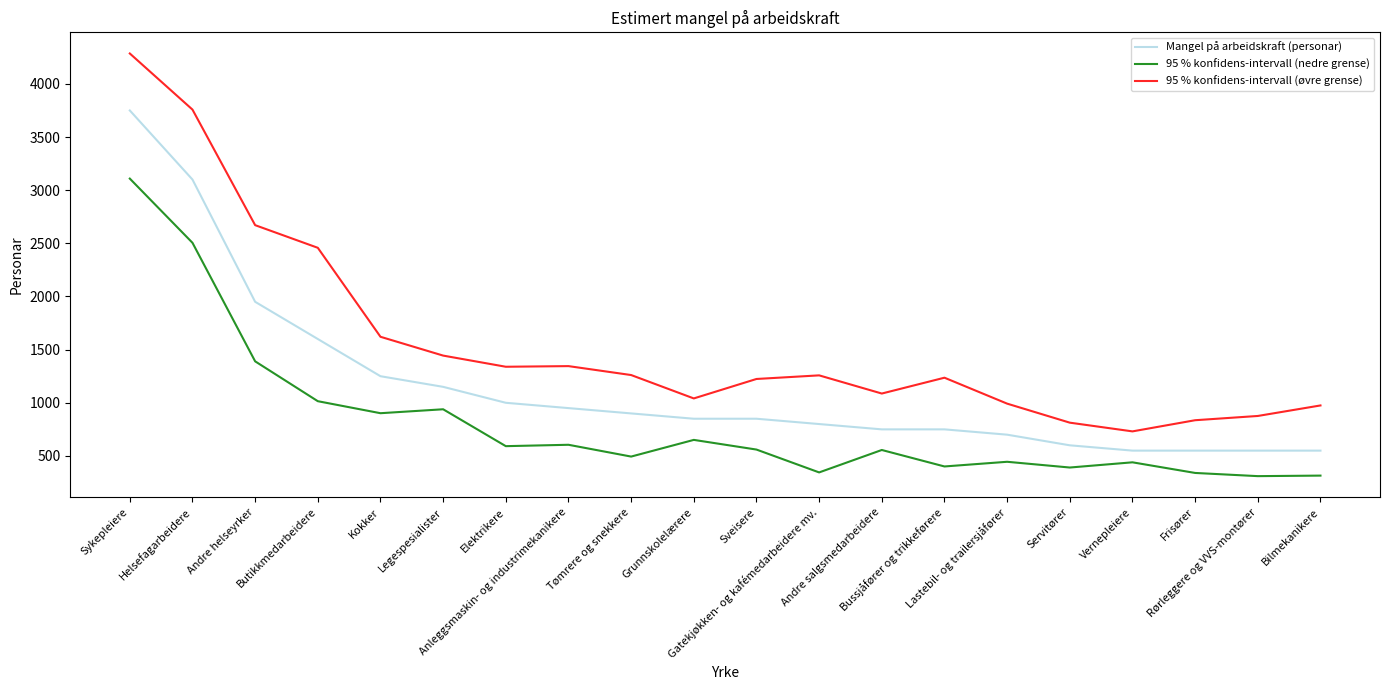

Rank the series at Helsefagarbeidere from lowest to highest value.

95 % konfidens-intervall (nedre grense), Mangel på arbeidskraft (personar), 95 % konfidens-intervall (øvre grense)